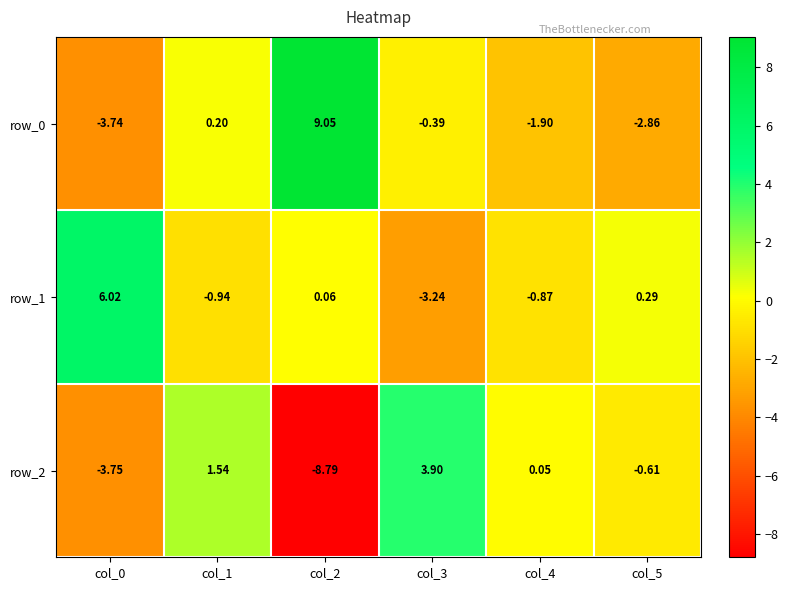

What is the sum of all row_0 values?

0.4